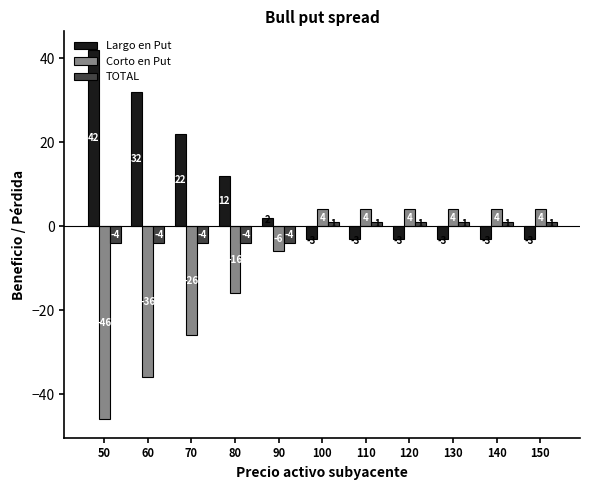

What is the highest value of the Corto en Put series?

4